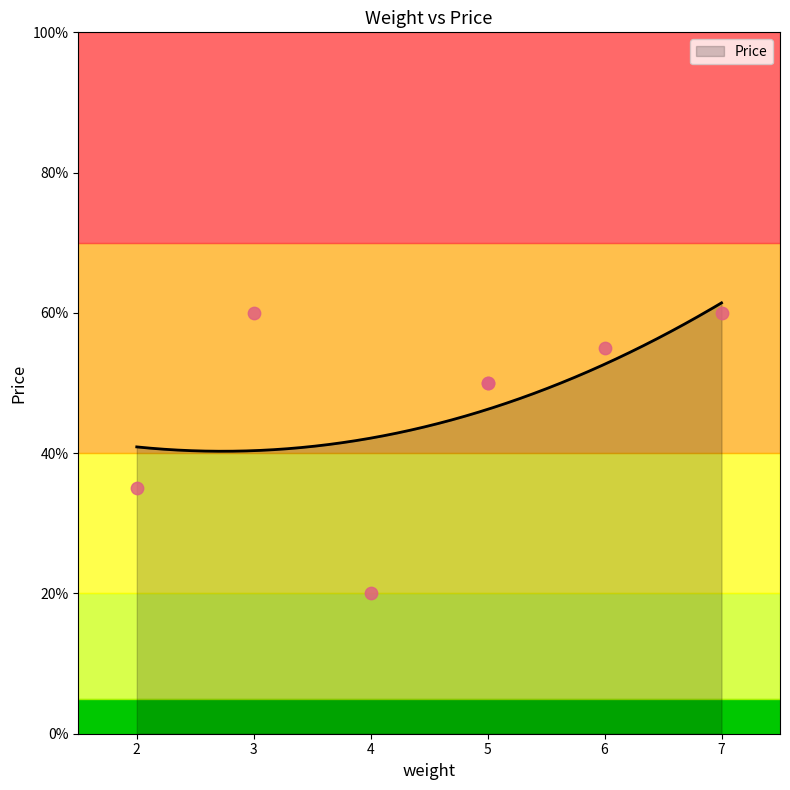

What is the change in value from 3 to 4?

-40